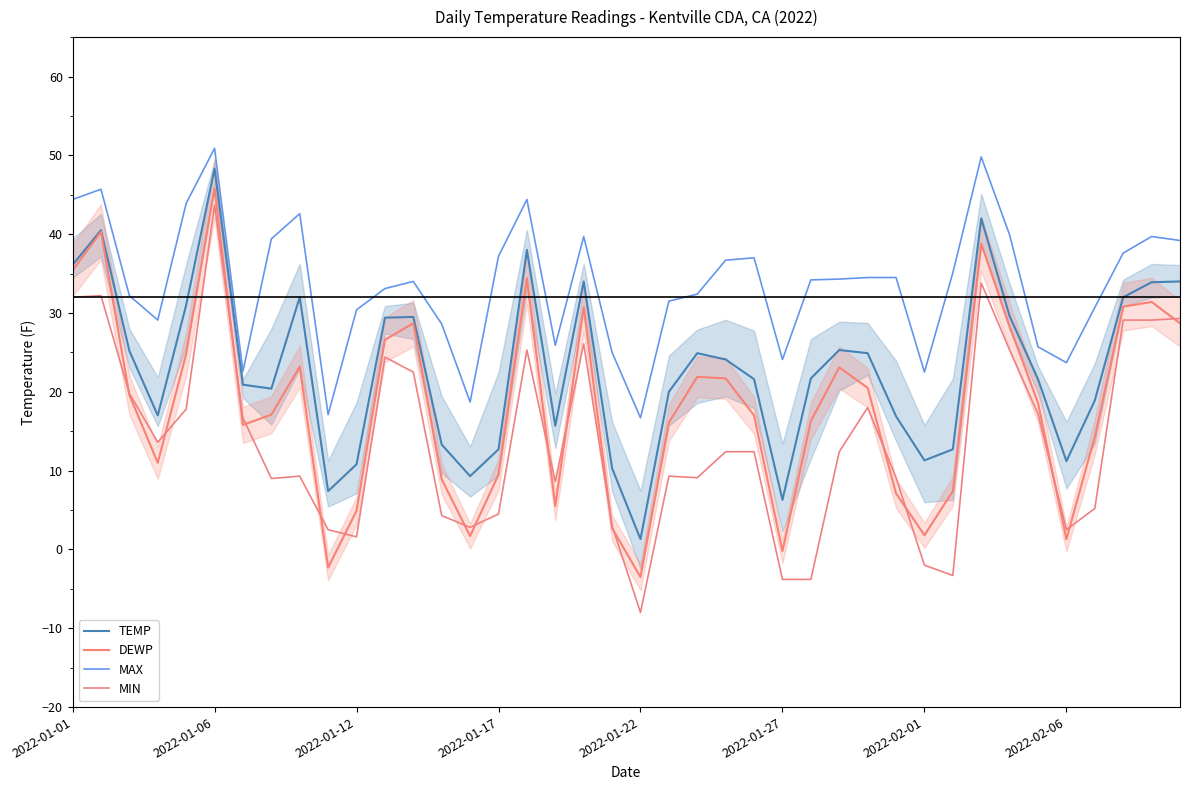

List the series in order of their peak value, lowest first.

MIN, DEWP, TEMP, MAX